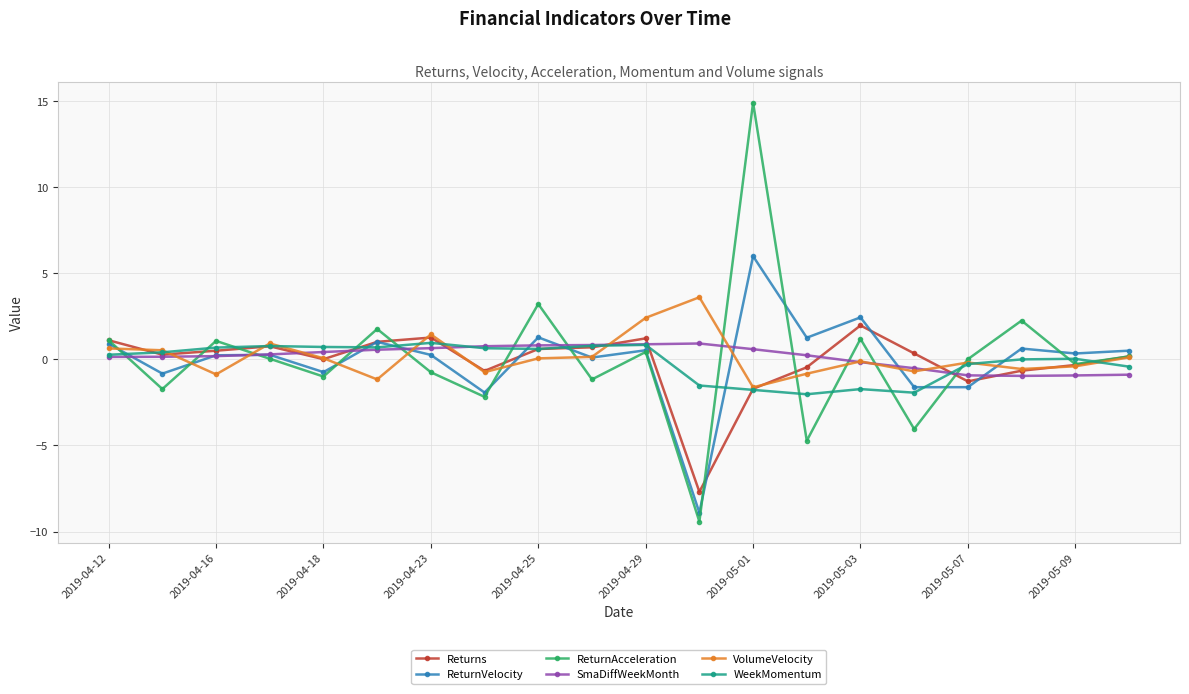

Does the chart display data point markers on the line(s)?

Yes